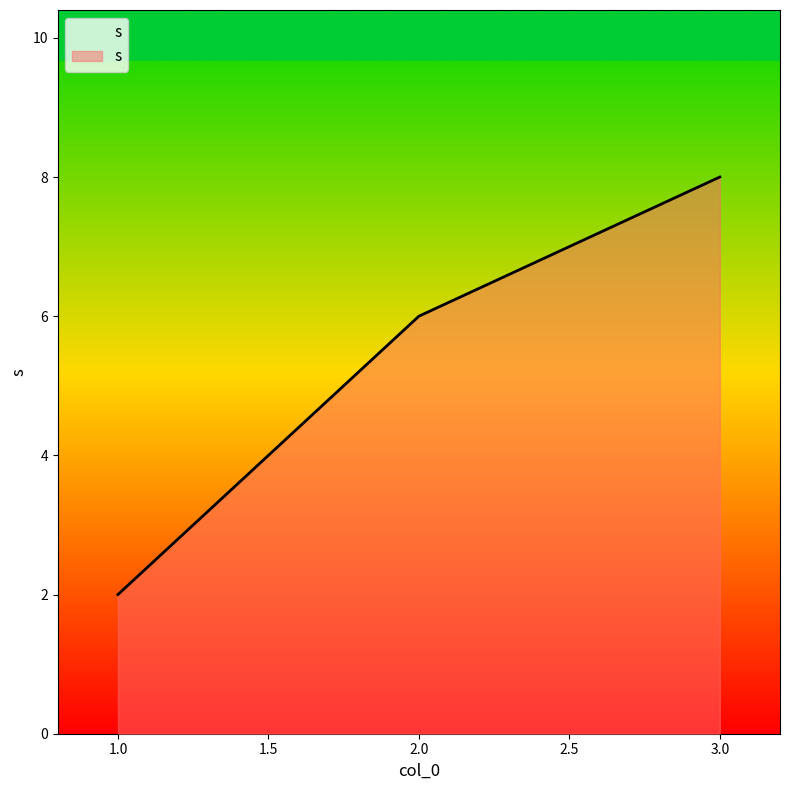

What is the change in value from 2.0 to 3.0?

+2